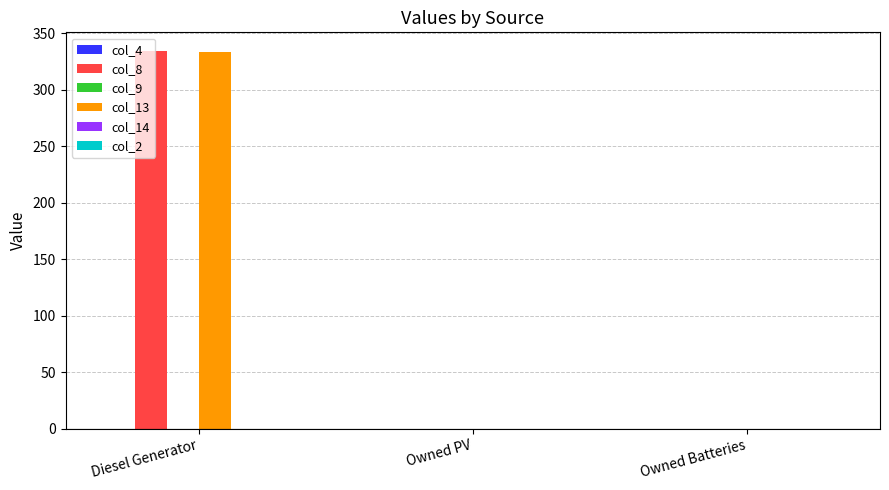

What is the sum of the col_13 values at Owned Batteries and Diesel Generator?

333.0